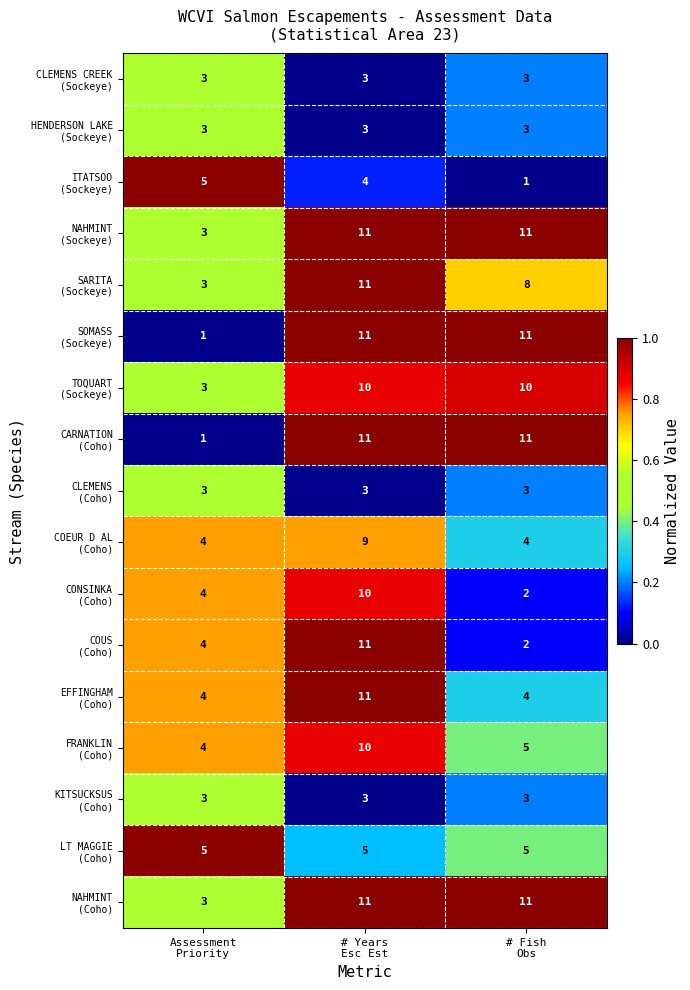

At how many categories does at least one series exceed 1?

3